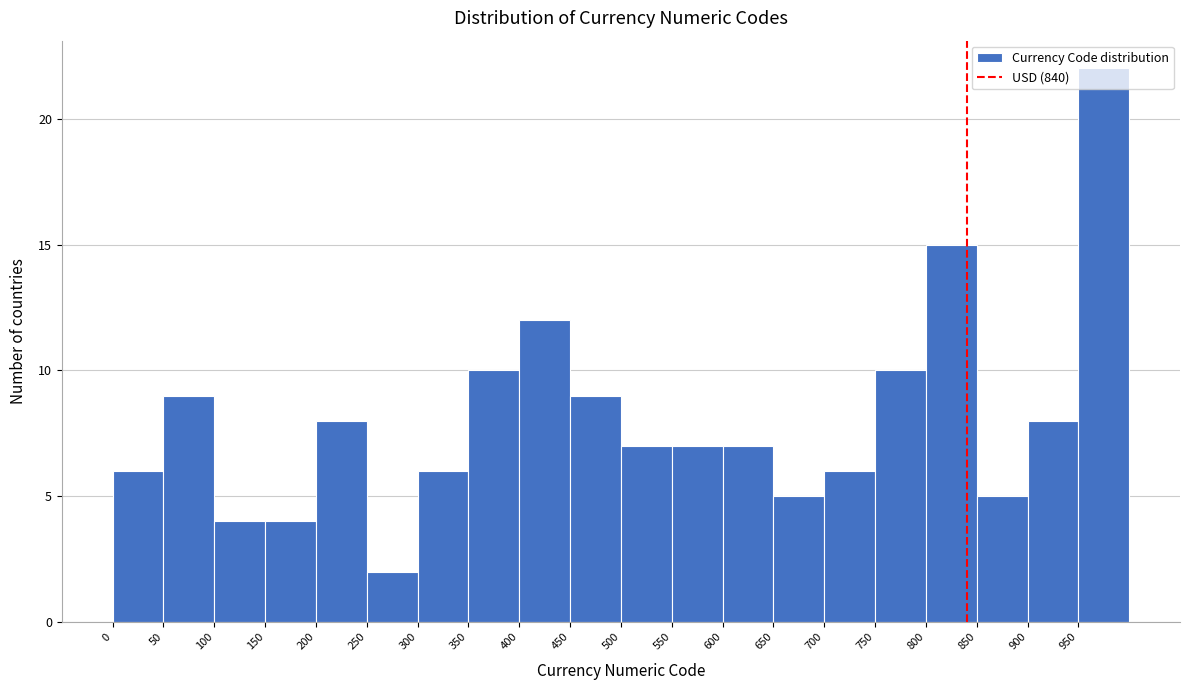

Over which range of the x-axis is the bar tallest?

950 to 1000